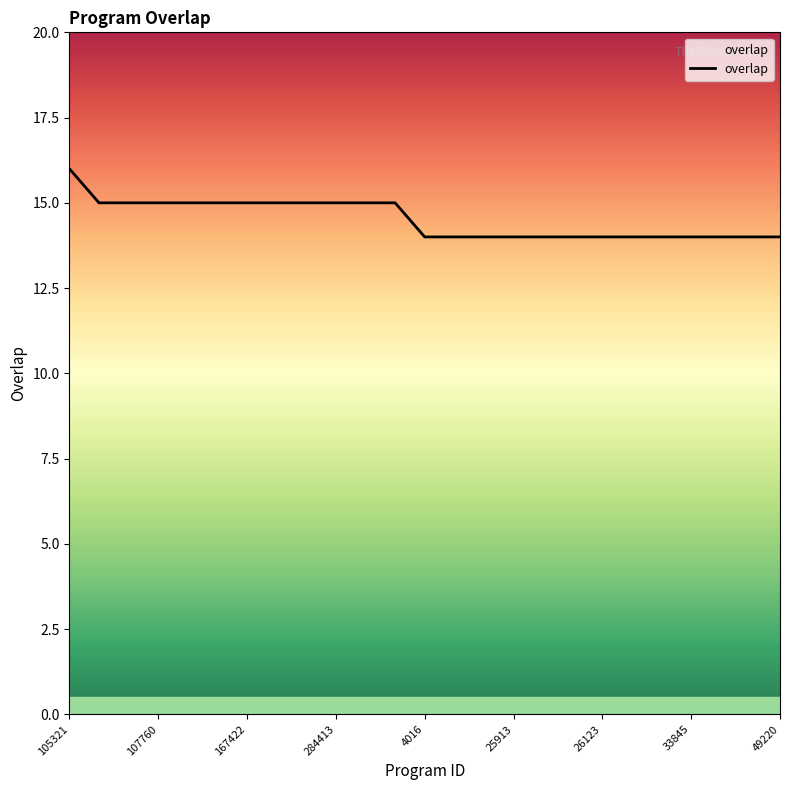

What is the minimum value shown in the chart?

14